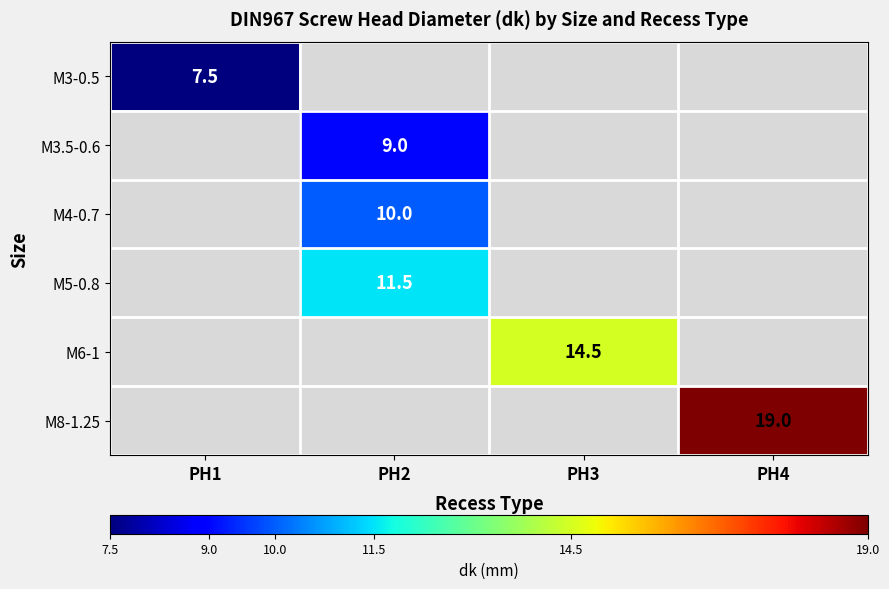

Between PH3 and PH4, which is larger?

PH4